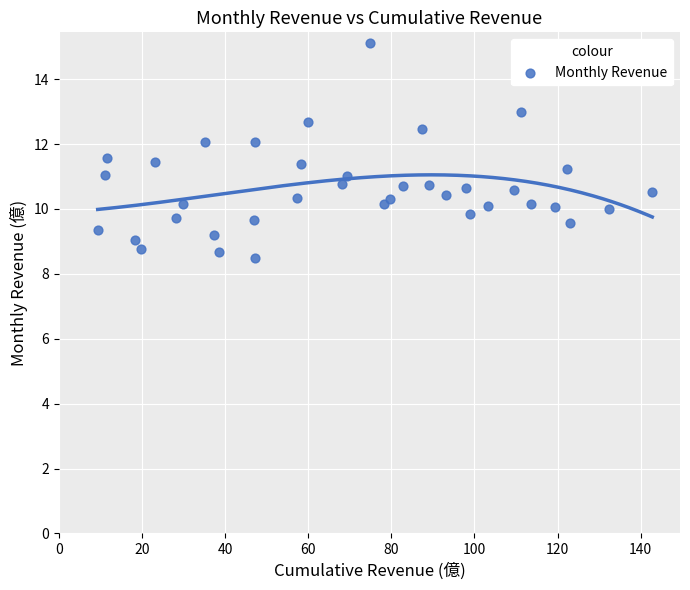

What is the range of Y values (max minus min)?

6.6